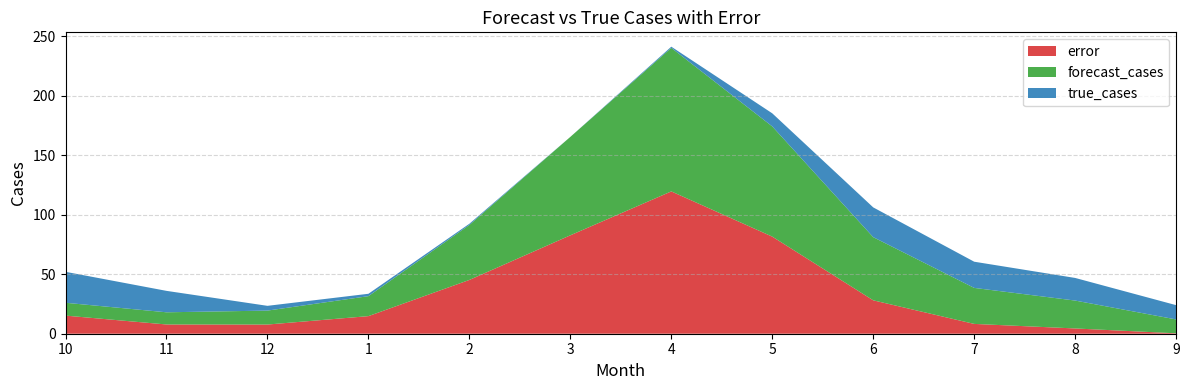

Reading left to right, transcribe all the data shown in this chart.

error: 15.2	7.8	7.7	14.8	45.2	82.7	119.5	81.6	28.1	8.2	4.4	0.4
forecast_cases: 10.8	10.2	11.7	16.8	46.2	82.7	120.5	92.6	53.1	30.2	23.4	11.6
true_cases: 26.0	18.0	4.0	2.0	1.0	0.0	1.0	11.0	25.0	22.0	19.0	12.0